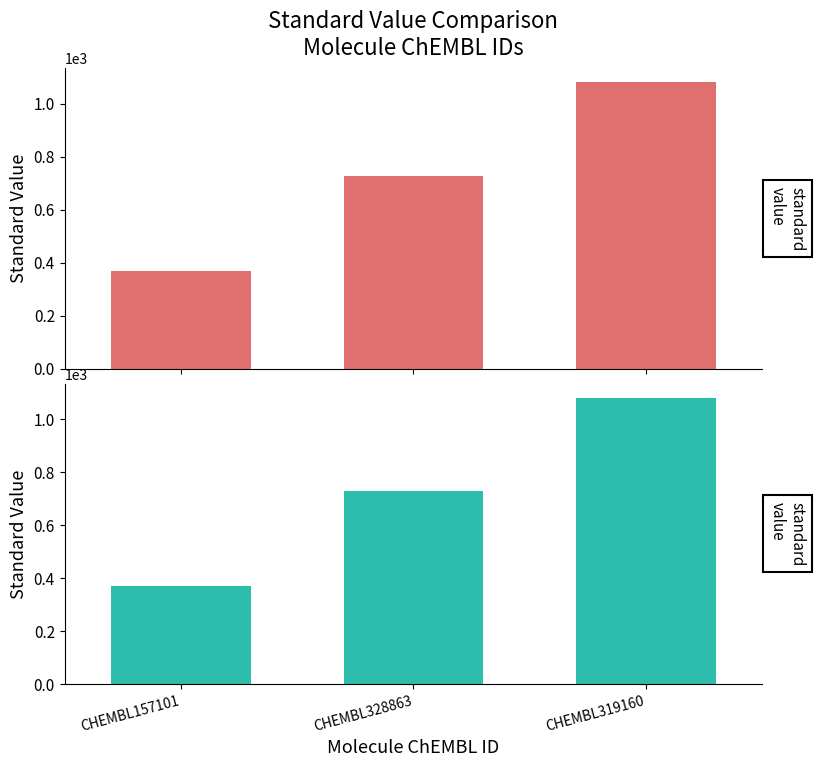

Is it true that the value at CHEMBL319160 is 1080?

True